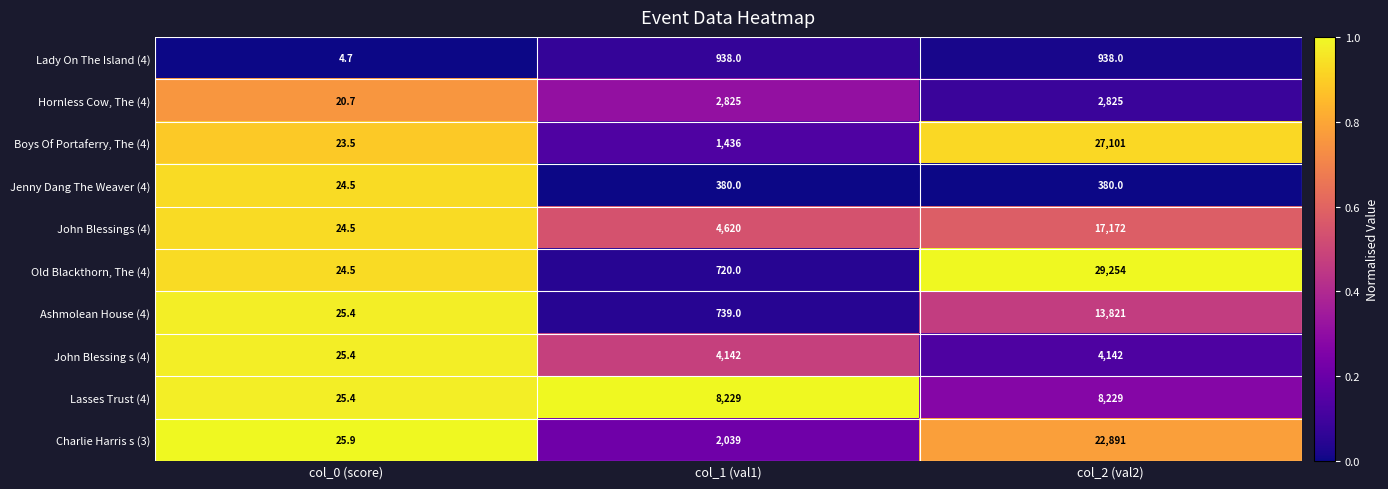

What is the smallest value displayed?

4.7